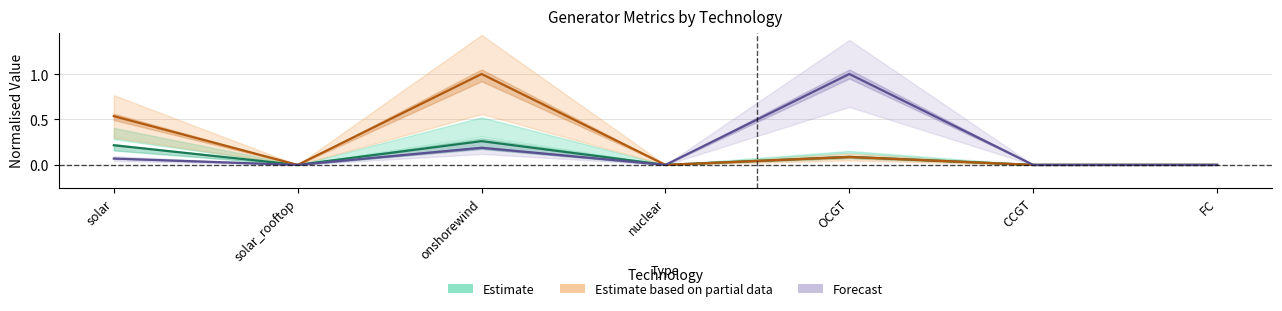

What is the label of the 4th point from the right?

nuclear